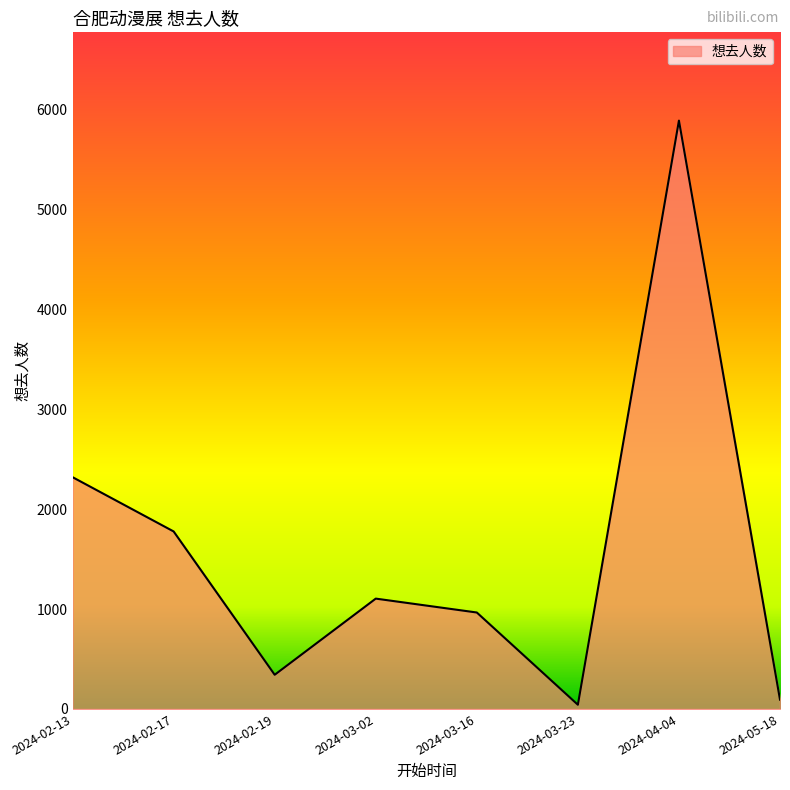

How many lines are shown in the chart?

1